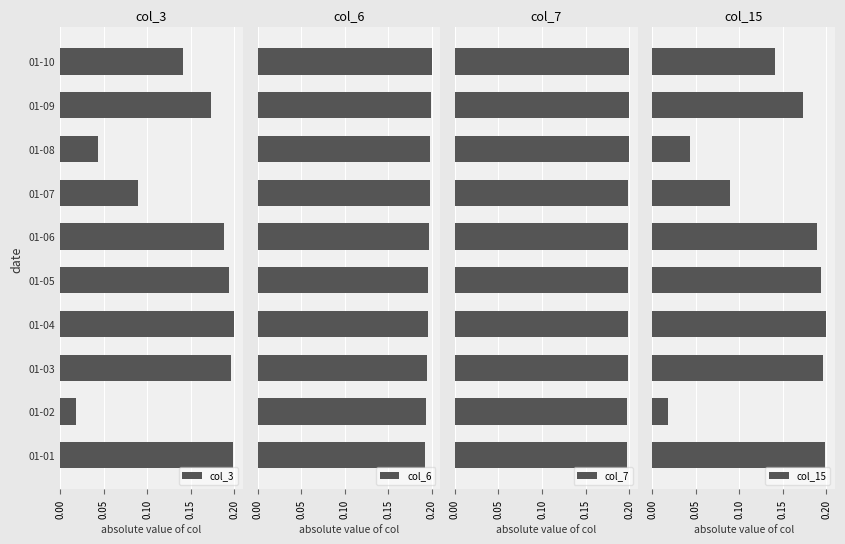

How many distinct data groups are displayed?

4